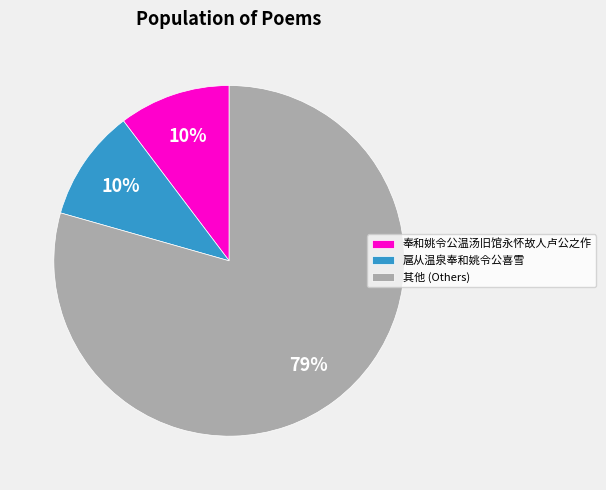

Which category has the biggest portion of the pie?

其他 (Others)